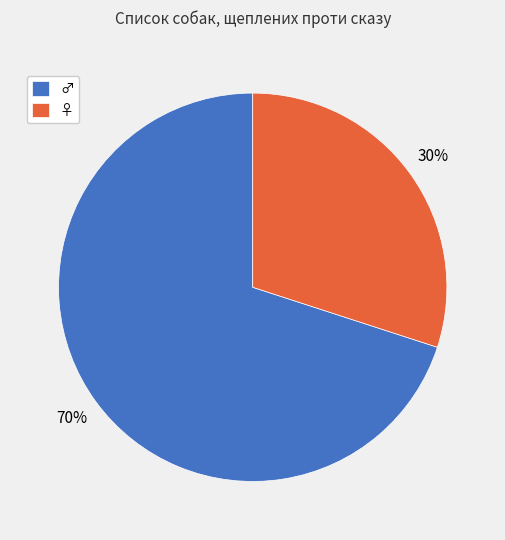

What is the largest slice in the pie chart?

♂